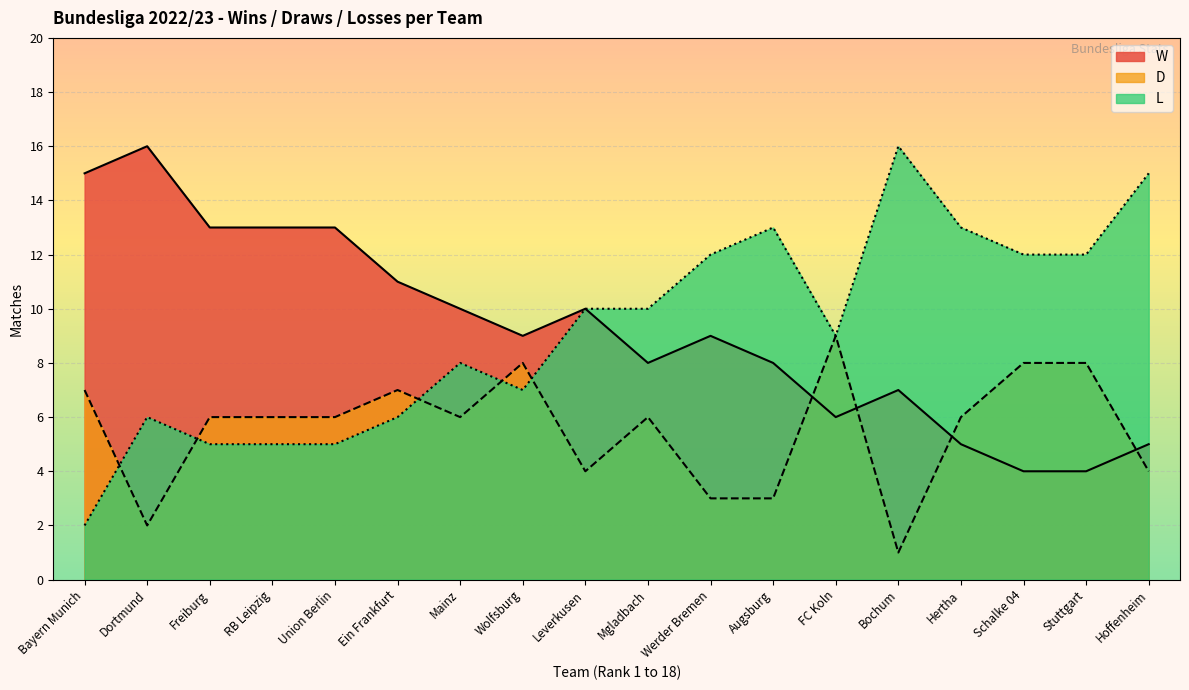

How many D values are between 4 and 7?

10